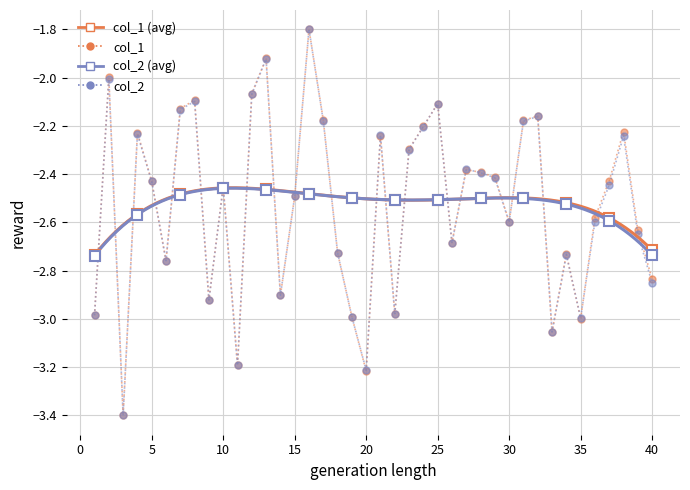

Between which two adjacent categories do col_2 and col_1 first intersect?

4 and 5